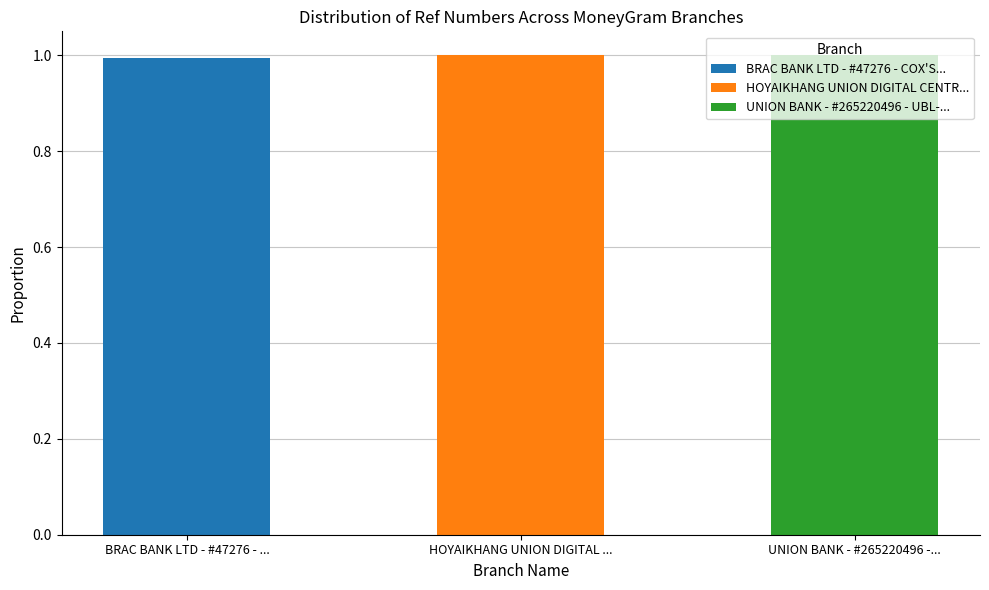

True or false: BRAC BANK LTD - #47276 - COX'S... has a value of -0.5 at HOYAIKHANG UNION DIGITAL ....

False